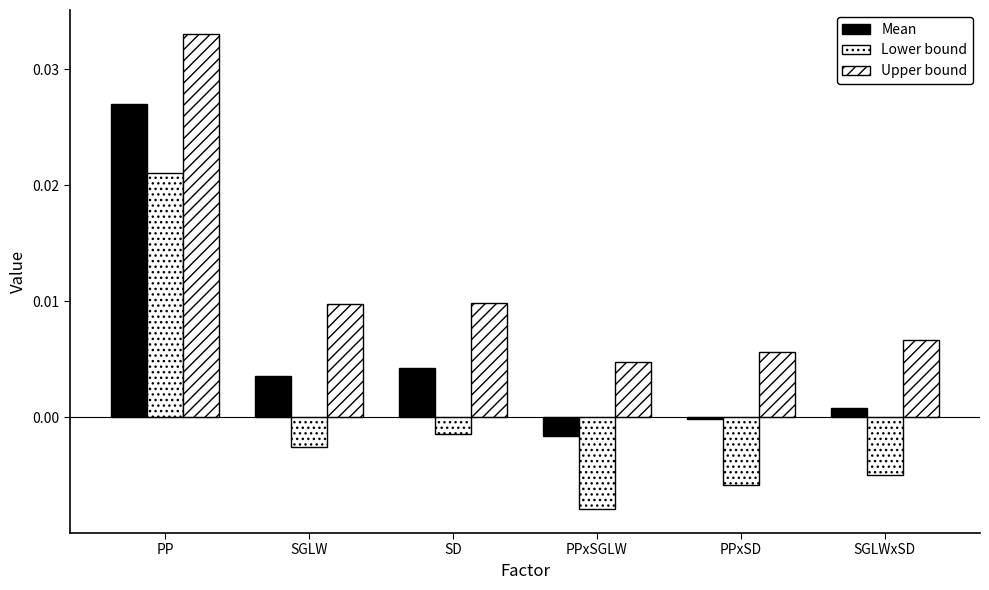

What is the total value across all series at PP?

0.1